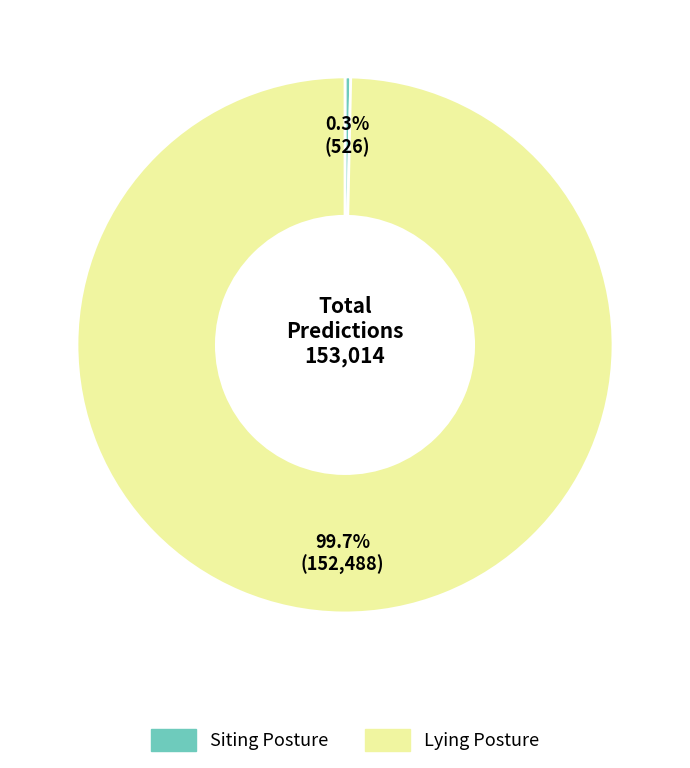

What portion of the pie excludes Siting Posture?

99.7%